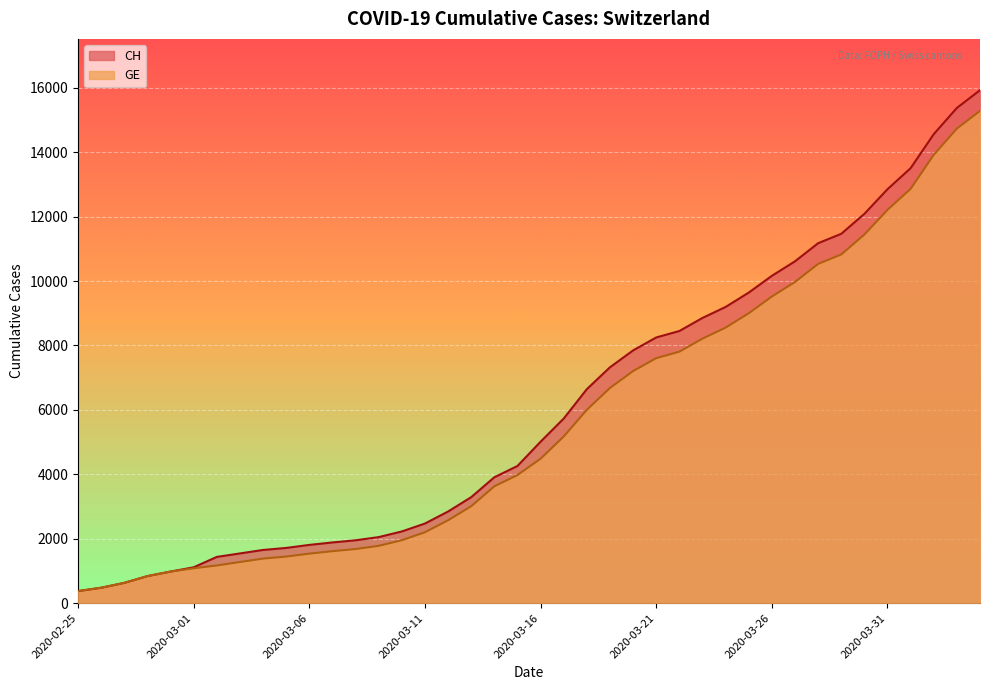

List the series in order of their peak value, highest first.

CH, GE